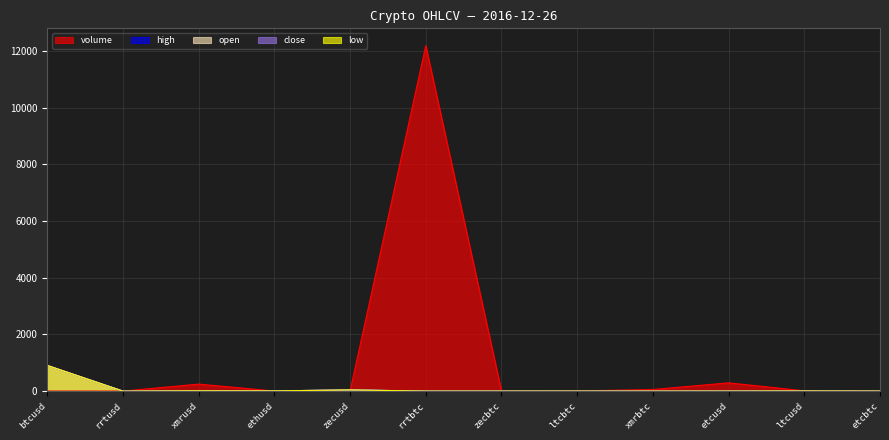

Reading left to right, list all the values displayed in this chart.

open: 906.4	0.1	10.2	7.3	42.6	0.0	0.0	0.0	0.0	1.0	4.3	0.0
close: 906.4	0.1	10.2	7.3	42.6	0.0	0.0	0.0	0.0	1.0	4.3	0.0
high: 906.4	0.1	10.2	7.3	42.6	0.0	0.0	0.0	0.0	1.0	4.3	0.0
low: 906.4	0.1	10.2	7.3	42.6	0.0	0.0	0.0	0.0	1.0	4.3	0.0
volume: 1.5	0.2	247.0	2.8	0.0	12193.0	0.0	6.8	55.2	291.4	9.8	3.4